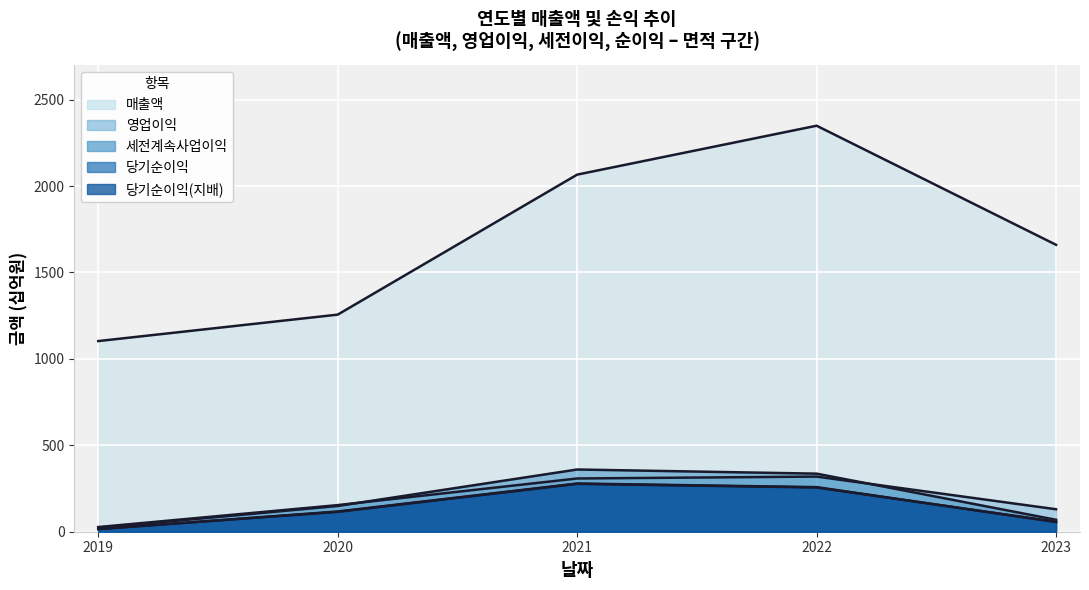

Which category has the highest value across all series?

2022